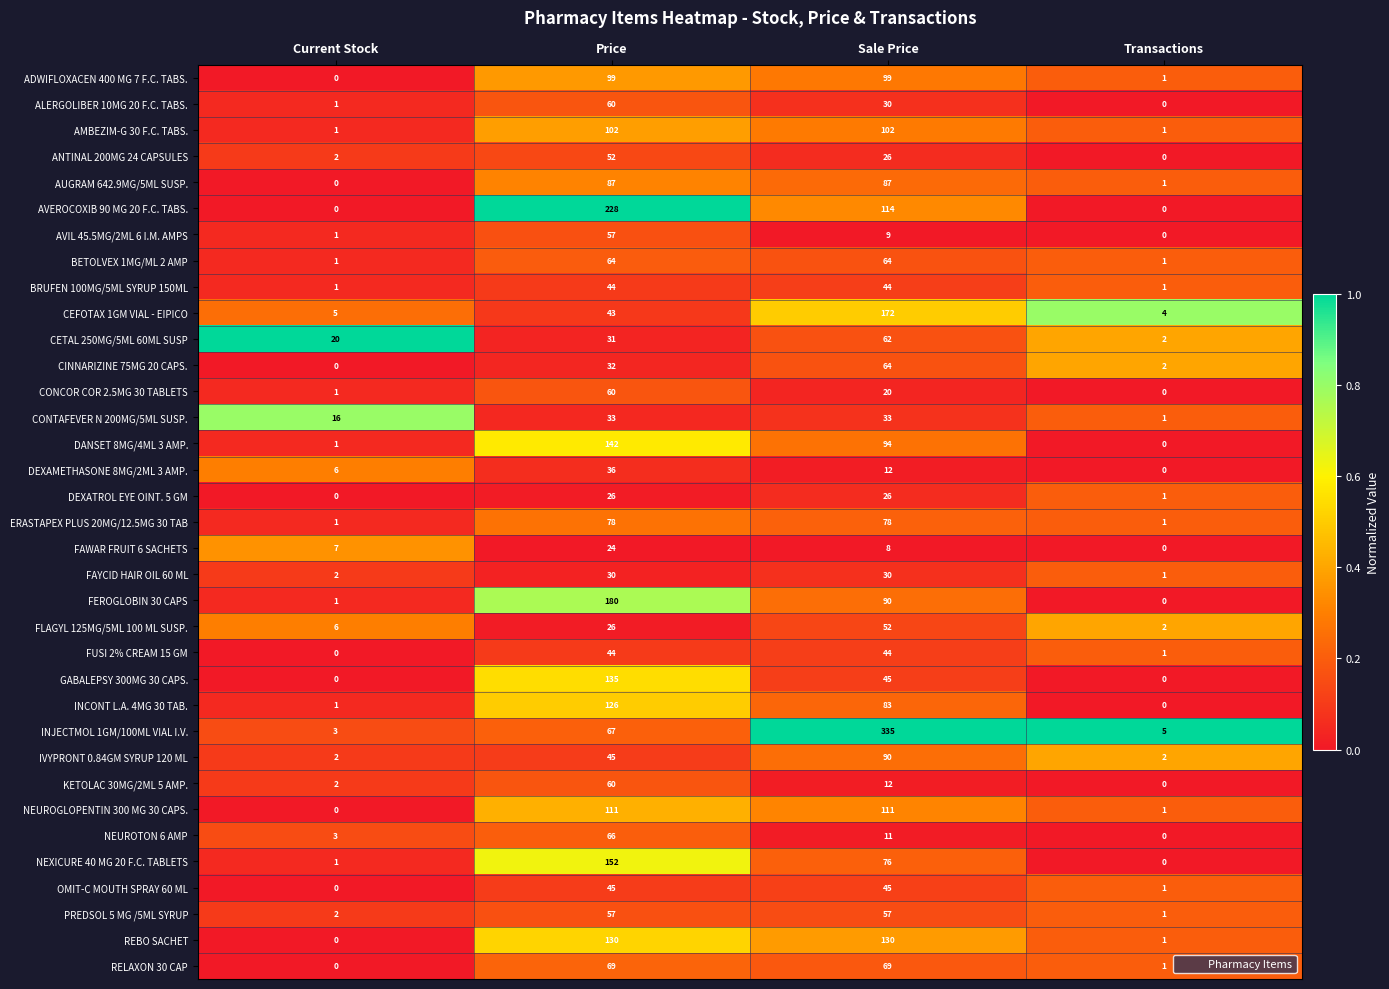

What is the sum of the FAYCID HAIR OIL 60 ML values at Transactions and Price?

31